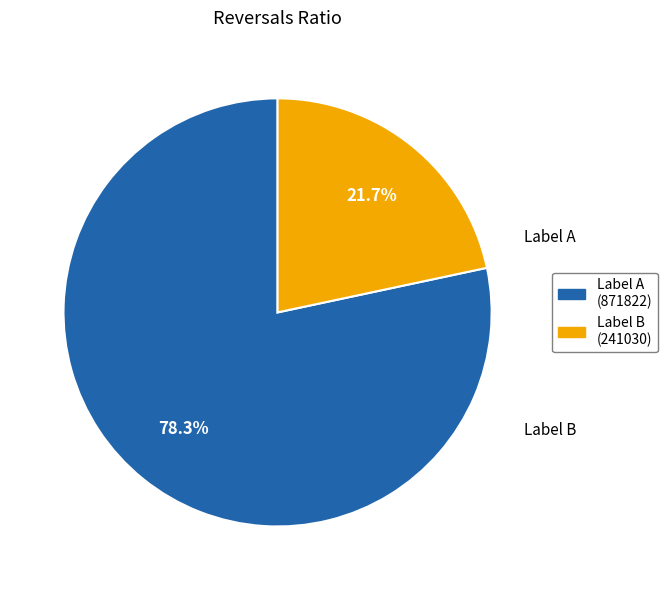

Does any single category account for the majority?

Yes